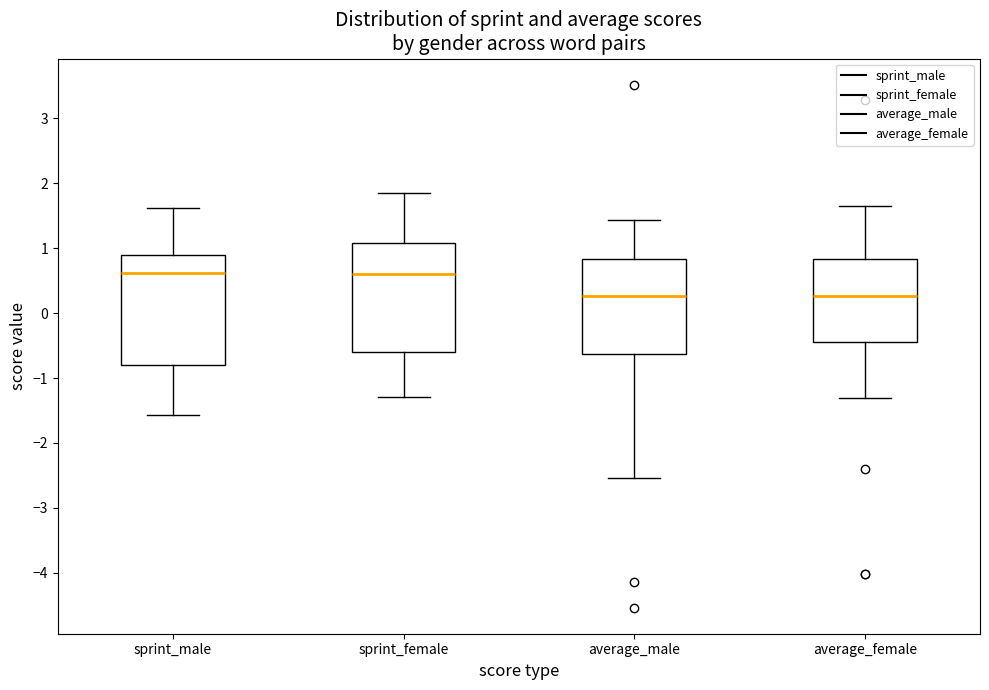

Where is the lower edge of the box for average_female on the y-axis? The values are not printed on the chart, so give them approximately, as read against the axis.

-0.4